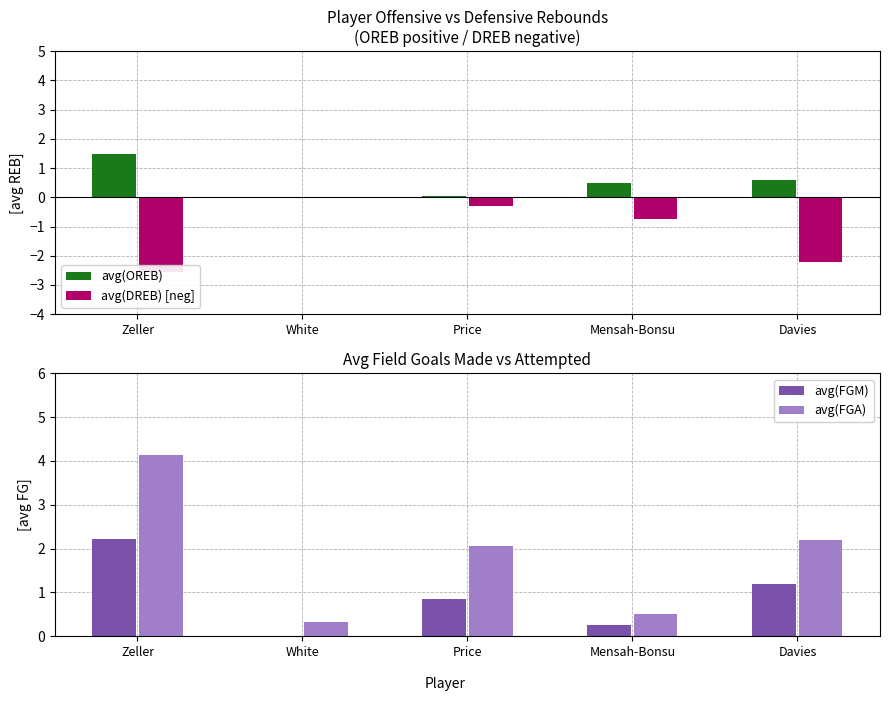

What is the maximum value for avg(FGM)?

2.2